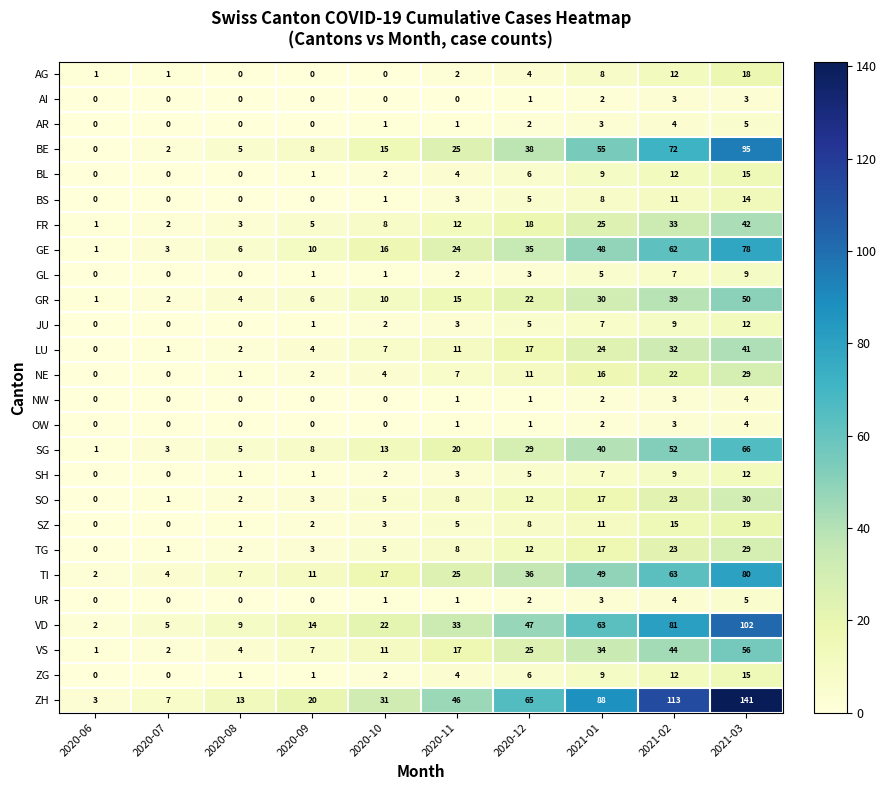

What is the greatest value displayed?

141